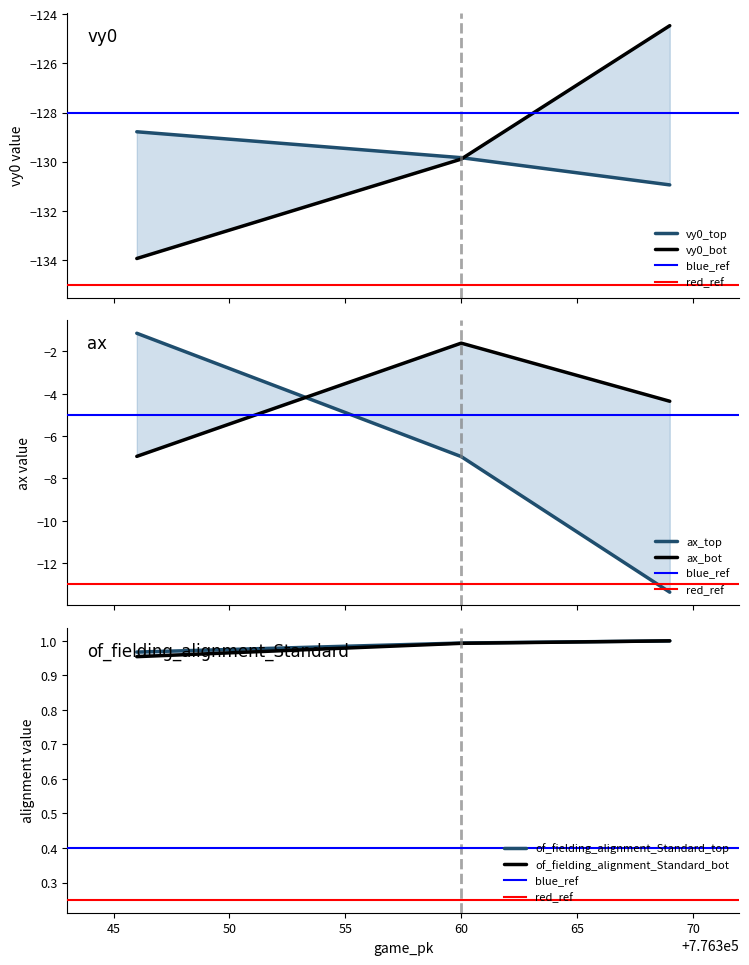

Which label corresponds to the smallest value in the chart?

776346